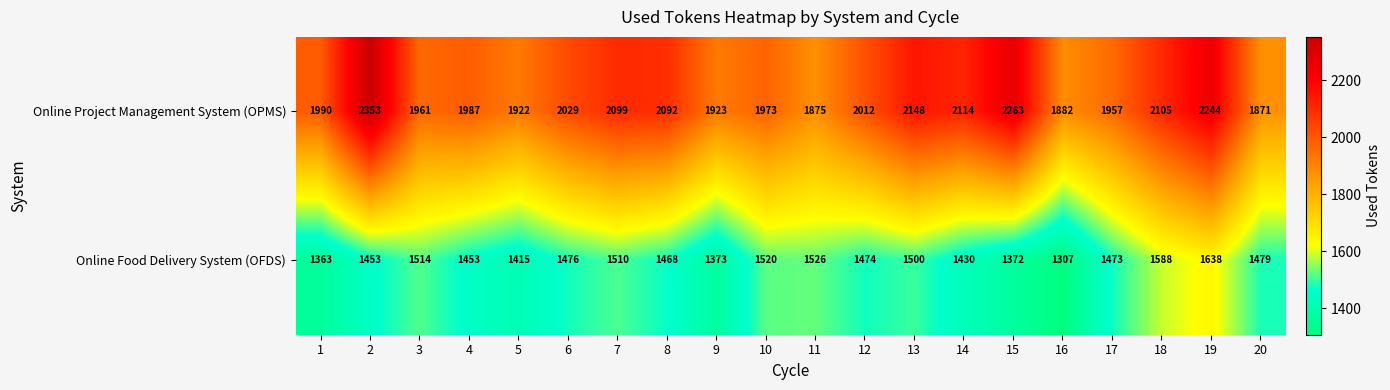

List the series in order of their peak value, lowest first.

Online Food Delivery System (OFDS), Online Project Management System (OPMS)